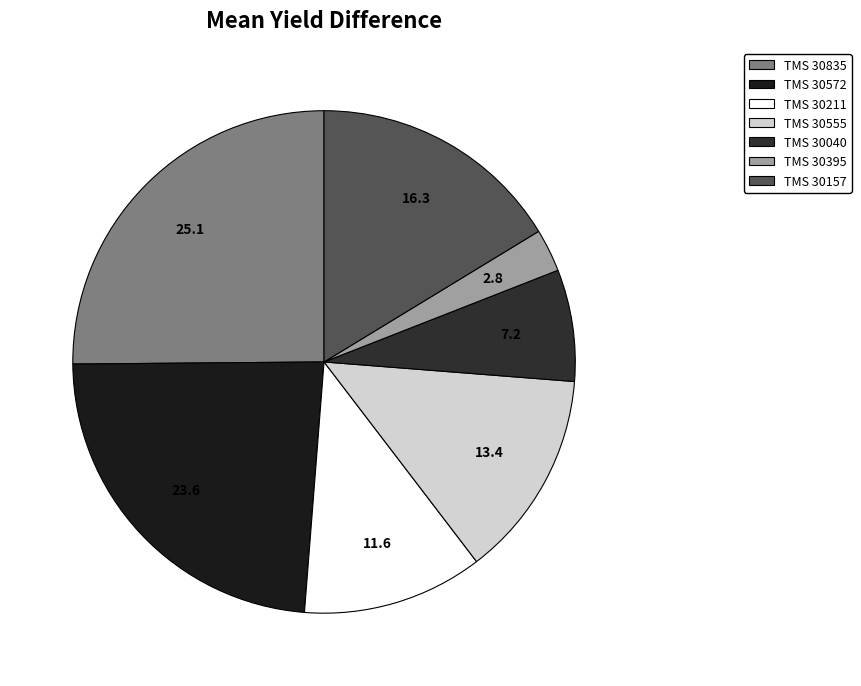

To the nearest percent, what is the combined percentage of TMS 30572 and TMS 30040?

31%